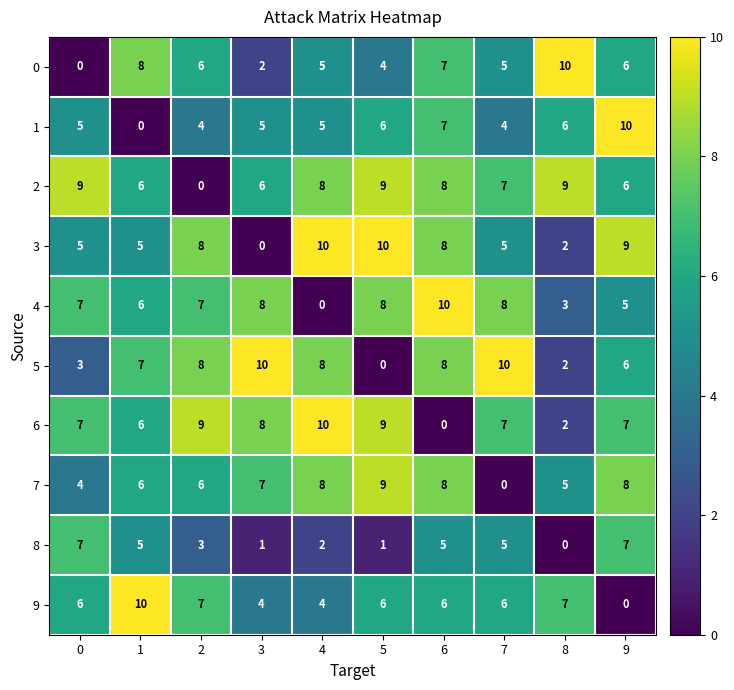

What is the sum of the 0 values at 1 and 6?

15